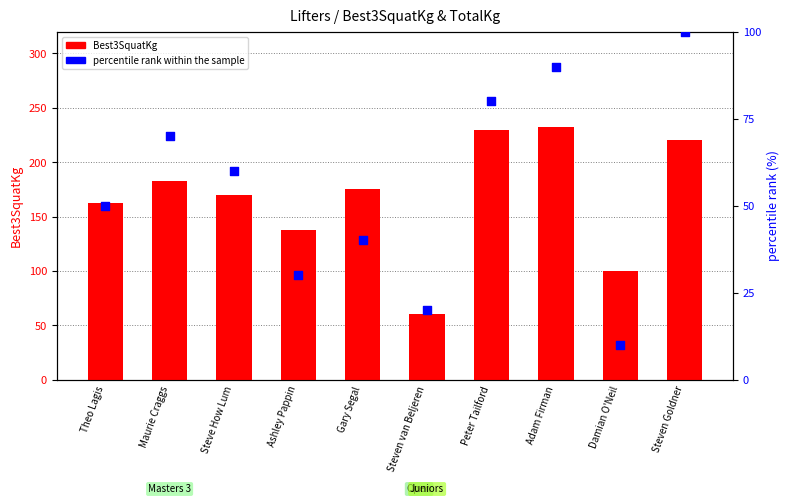

Which series contains the lowest Y value?

percentile rank within the sample